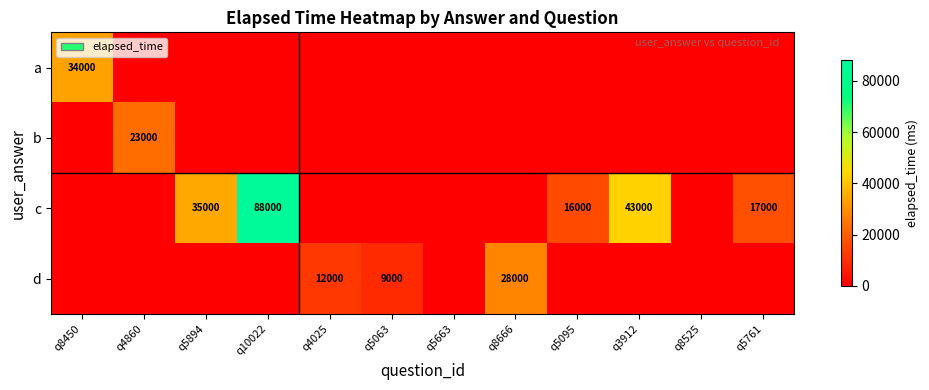

Is it true that d equals 8331 at q8666?

False